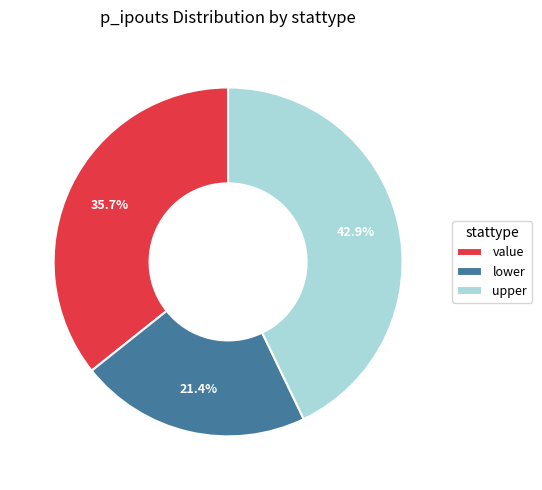

Do value and lower together represent more than half of the pie?

Yes